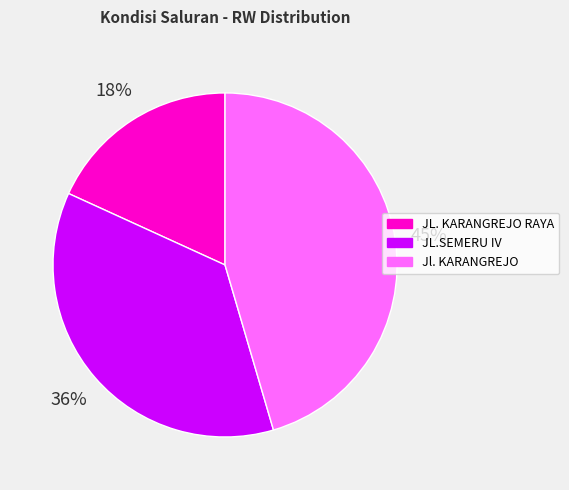

To the nearest percent, what is the combined percentage of JL. KARANGREJO RAYA and Jl. KARANGREJO?

64%